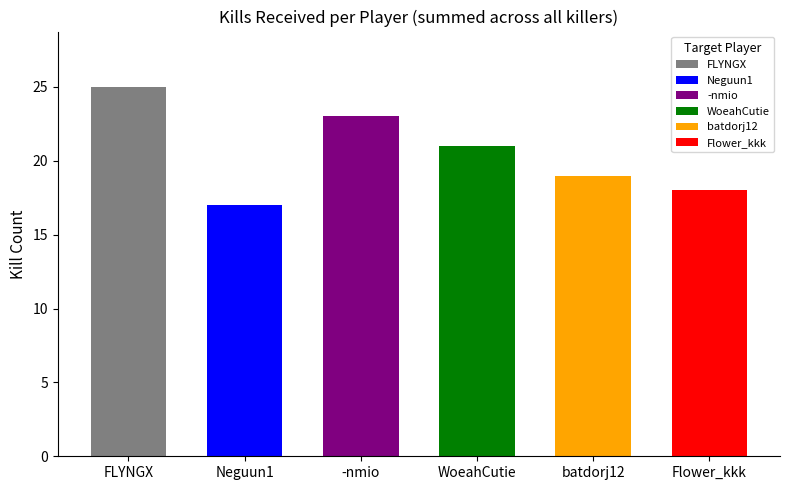

Are the bars grouped side by side (vs. stacked)?

Yes